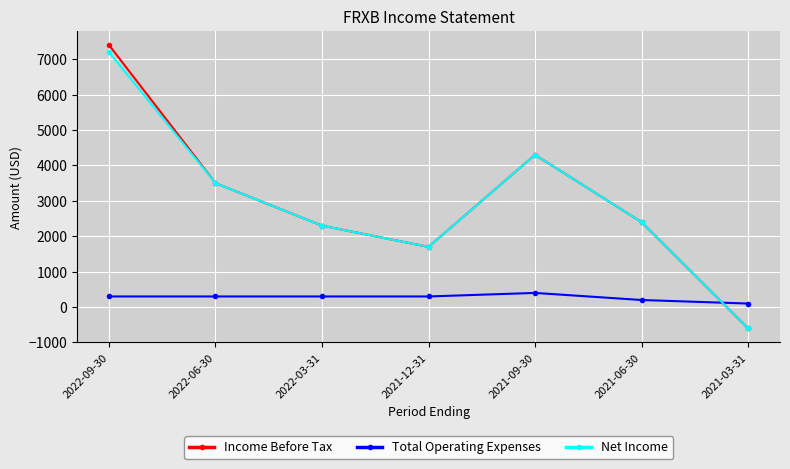

At how many categories does at least one series exceed 4975?

1